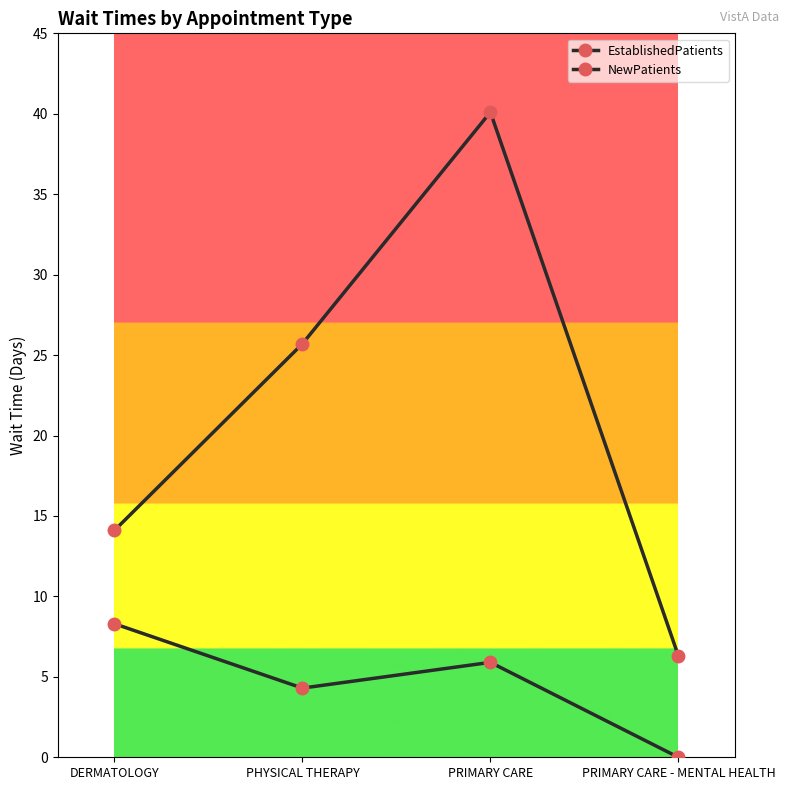

Rank the series by their maximum value, from lowest to highest.

EstablishedPatients, NewPatients